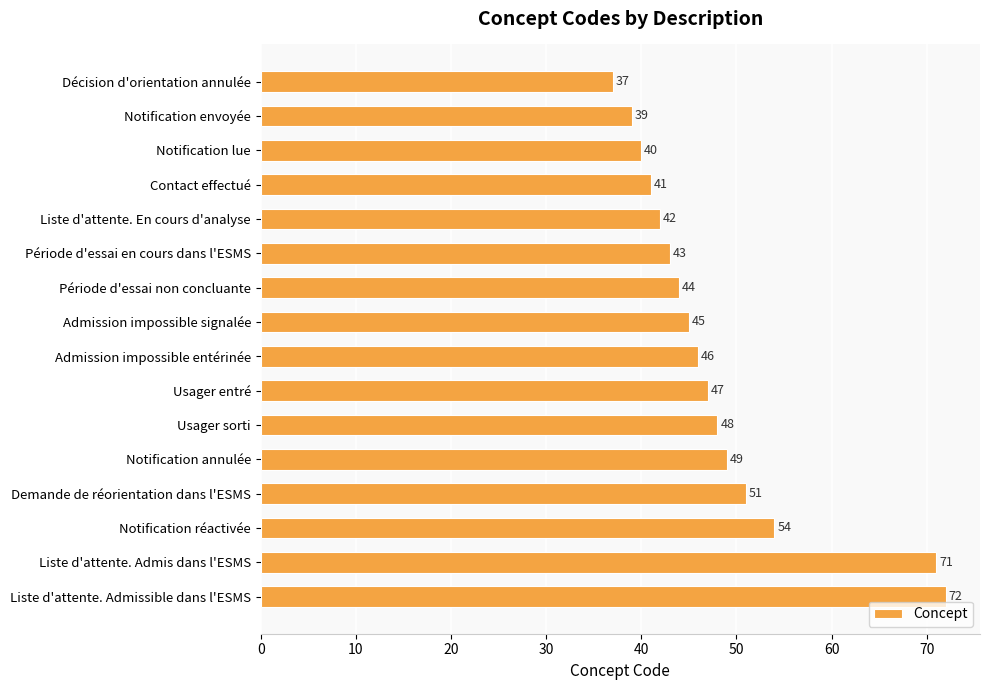

What is the value of the 2nd bar from the top?

39